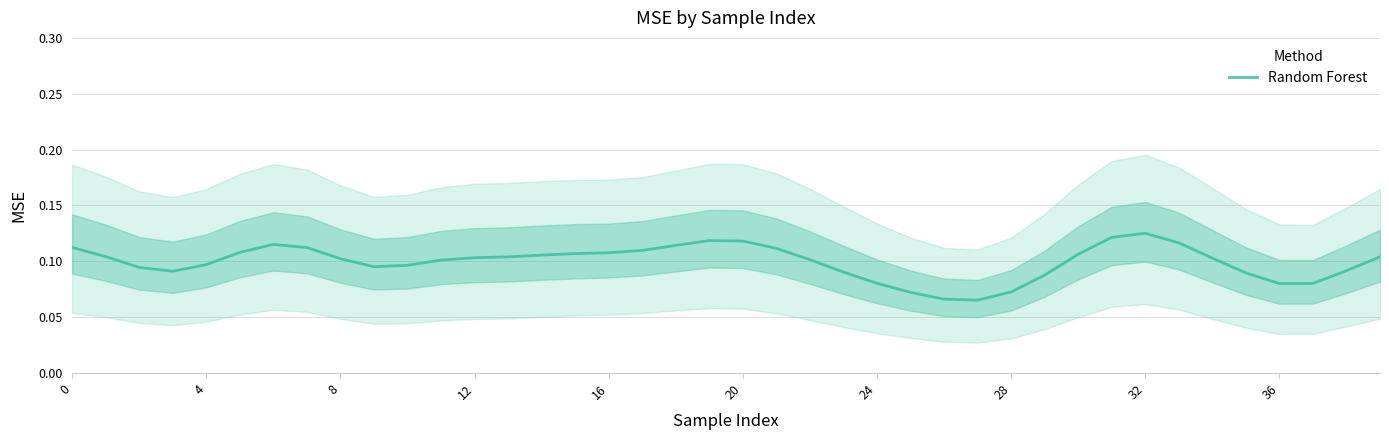

What is the average value?

0.1